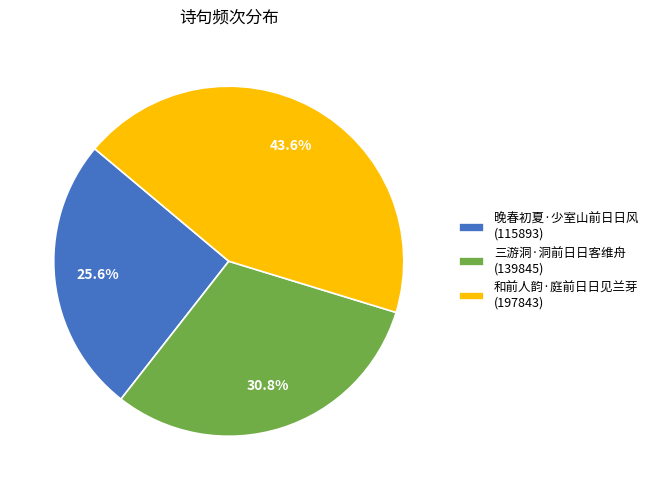

What percentage is NOT represented by 三游洞·洞前日日客维舟?

69.2%